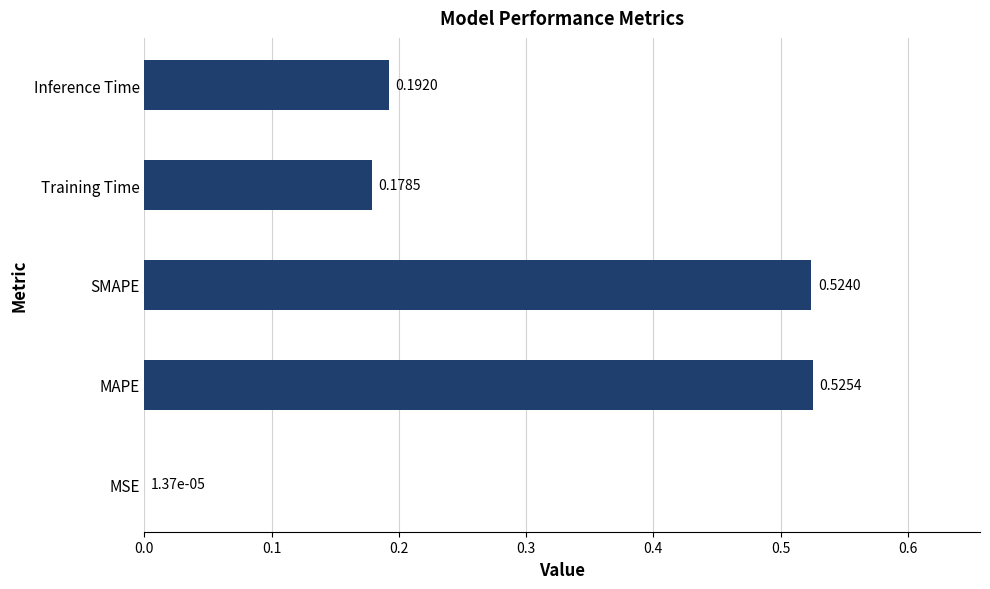

At which category does the chart reach its peak across all series?

MAPE